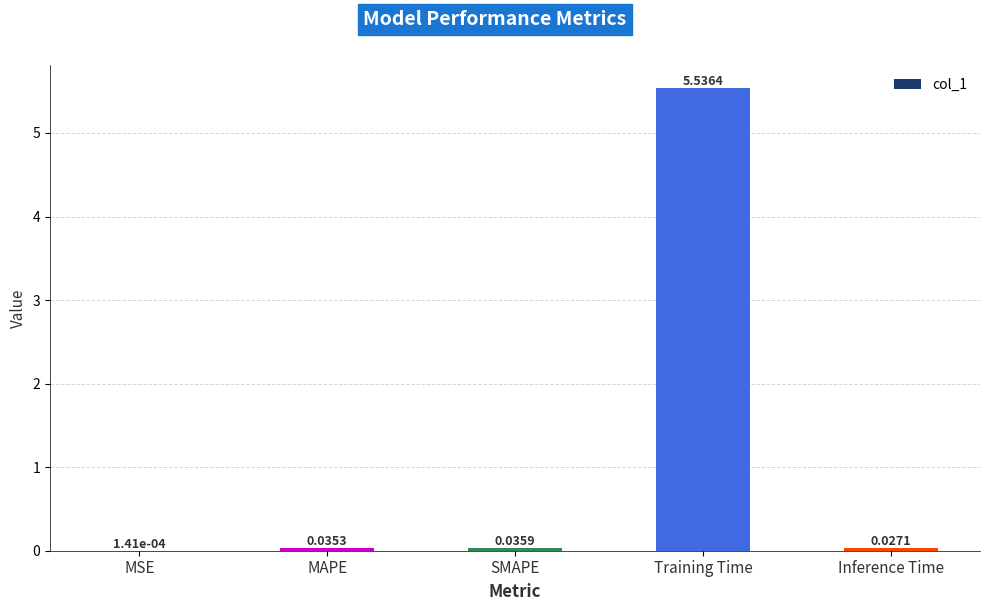

At which category does the chart reach its peak across all series?

Training Time